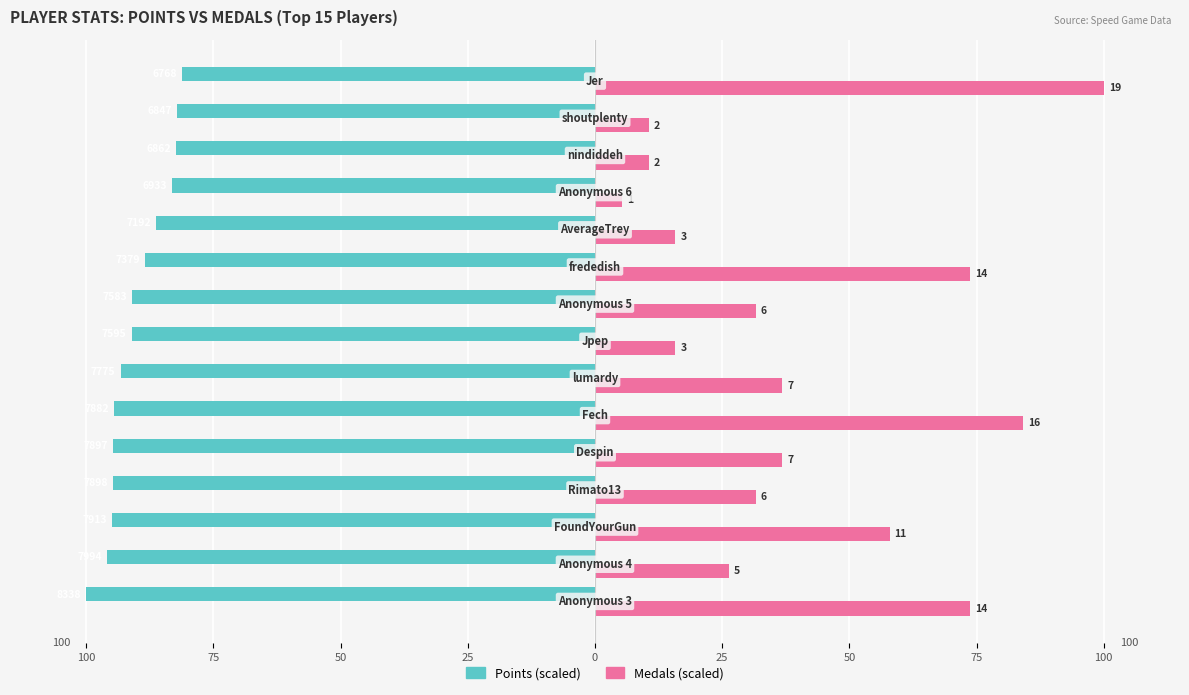

Reading left to right, extract all data points from this chart.

Points: -100.0	-95.9	-94.9	-94.7	-94.7	-94.5	-93.2	-91.1	-90.9	-88.5	-86.3	-83.1	-82.3	-82.1	-81.2
Medals: 73.7	26.3	57.9	31.6	36.8	84.2	36.8	15.8	31.6	73.7	15.8	5.3	10.5	10.5	100.0